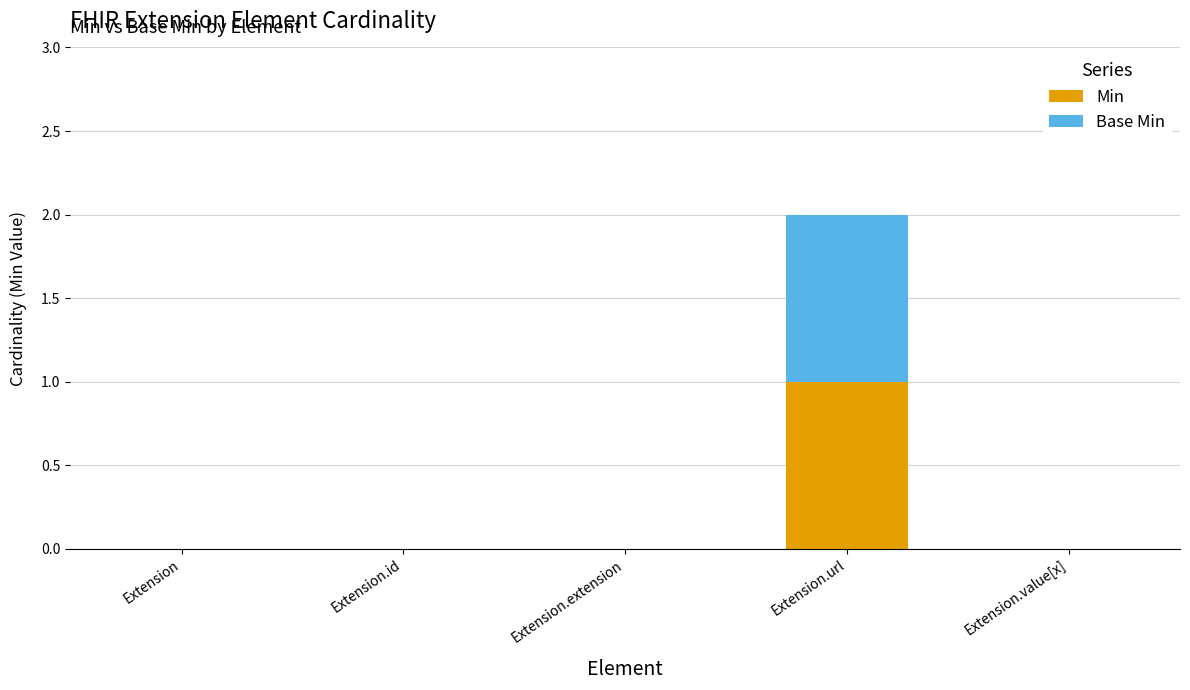

How many data points does each series have?

5